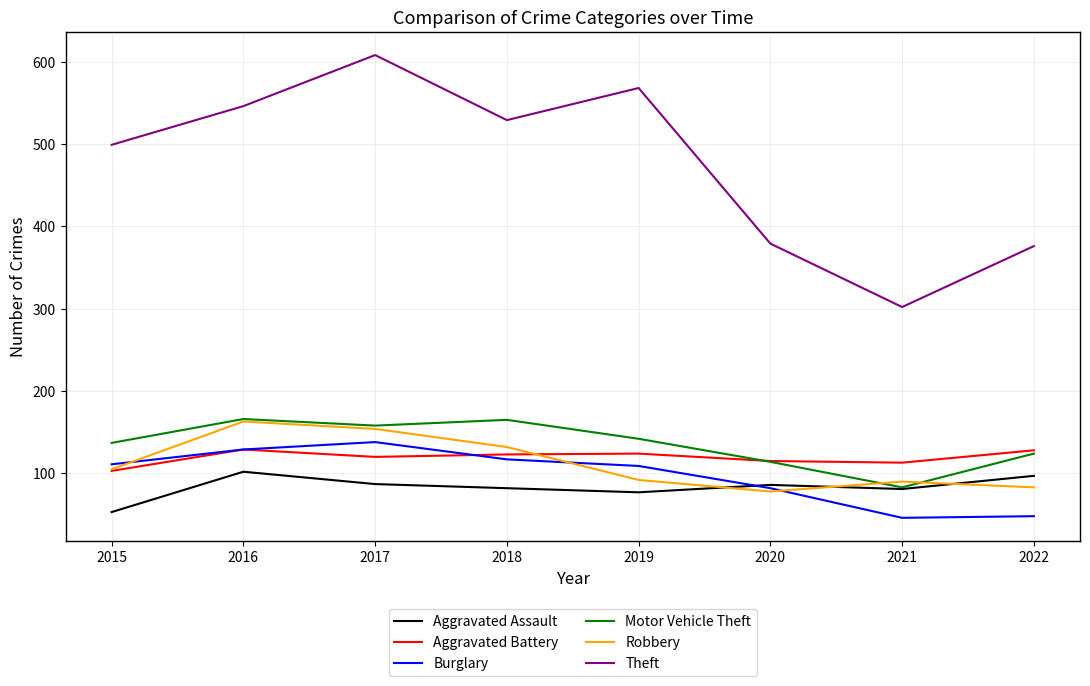

The value of Burglary at 2020 is 118. True or false?

False